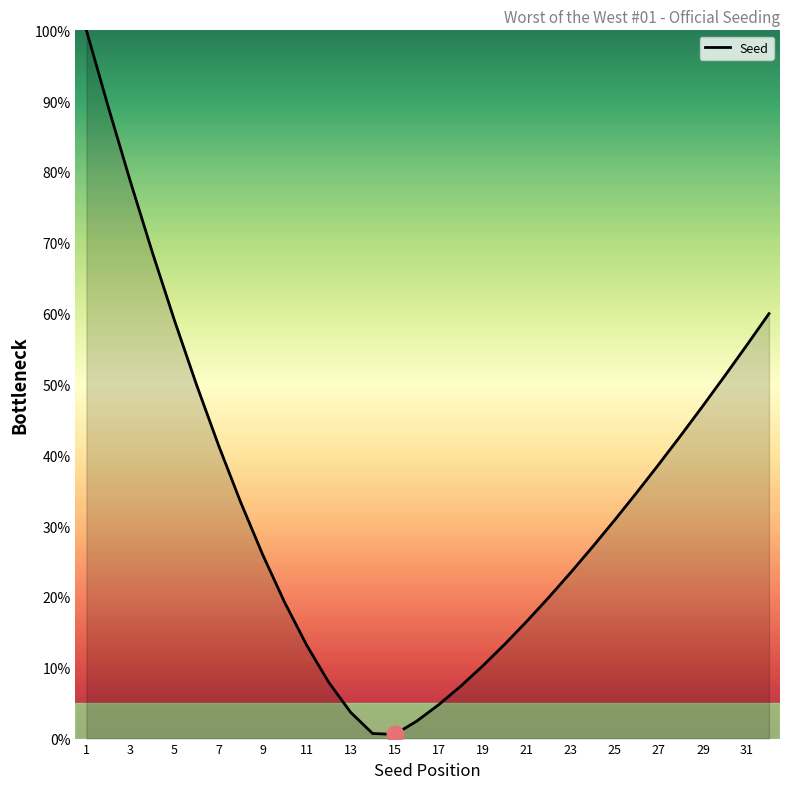

Does the chart have visible grid lines?

No